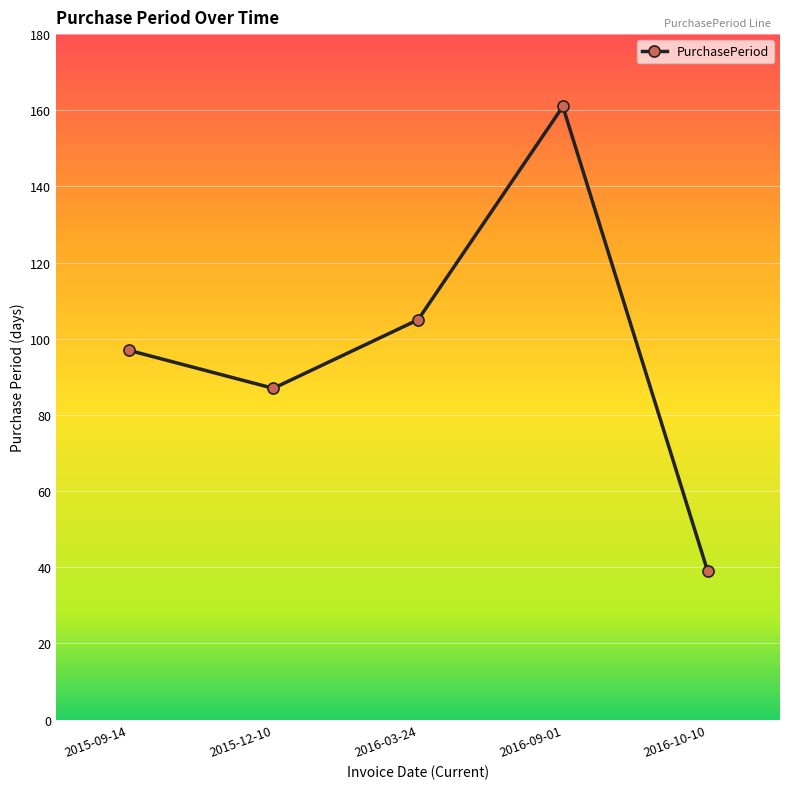

What is the difference between the values at 2016-03-24 and 2015-09-14?

8